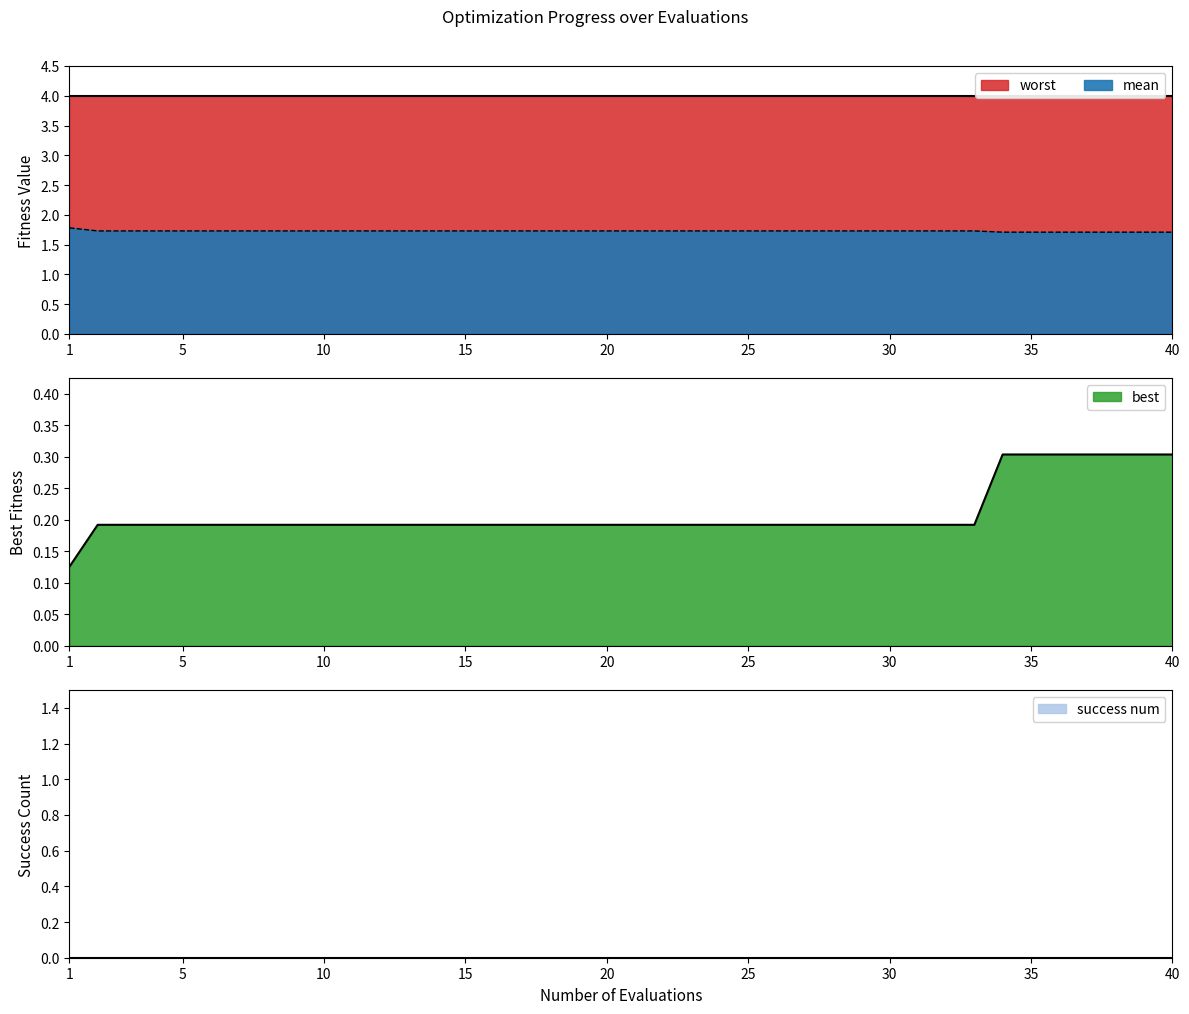

The best series shows 0.3 at 36. True or false?

True